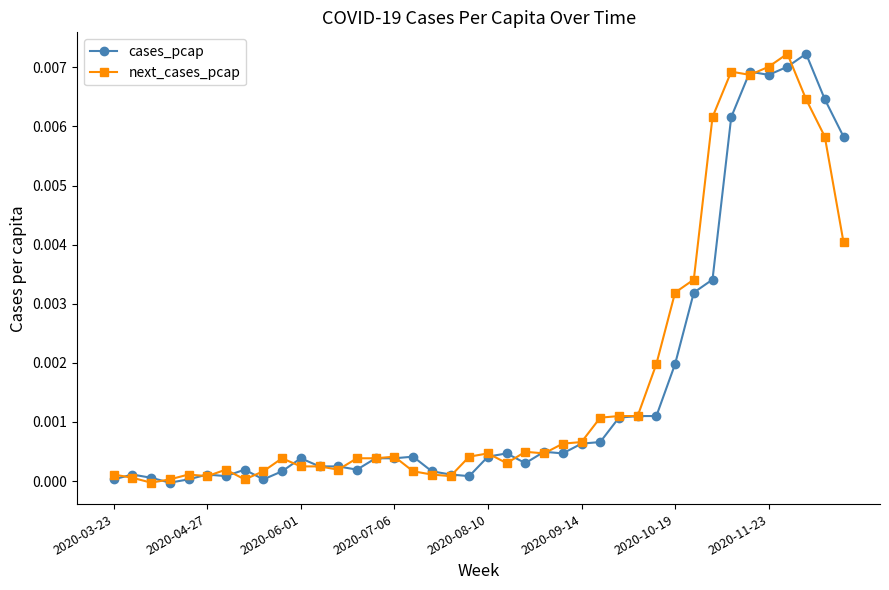

True or false: cases_pcap has more than 2 interior local peaks.

True